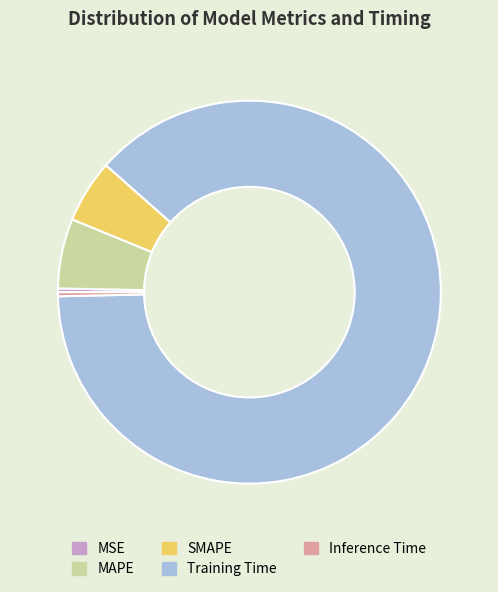

Which category has the biggest portion of the pie?

Training Time